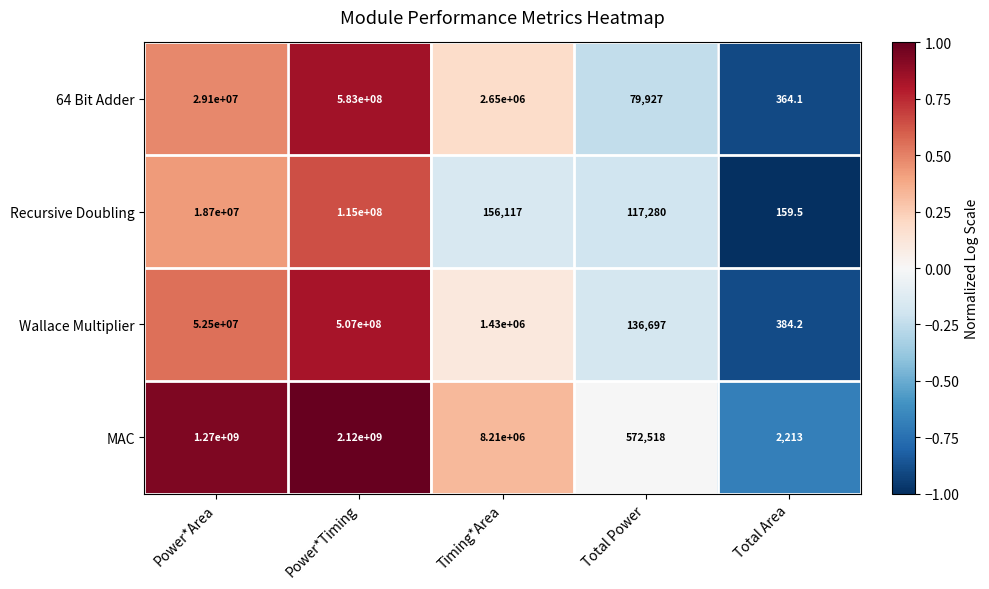

What is the maximum value for MAC?

2120000000.0